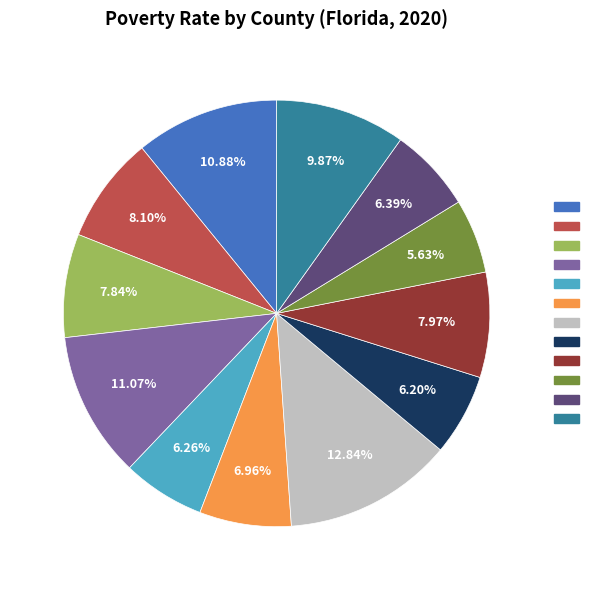

Is there a majority slice in this chart?

No